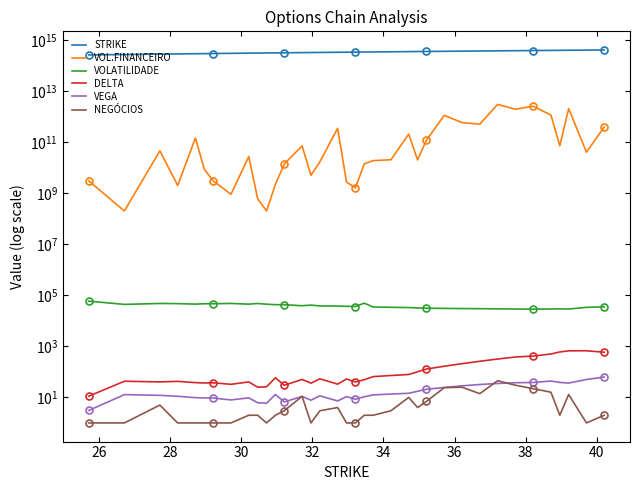

True or false: VEGA has more than 0 points higher than both neighbors.

True